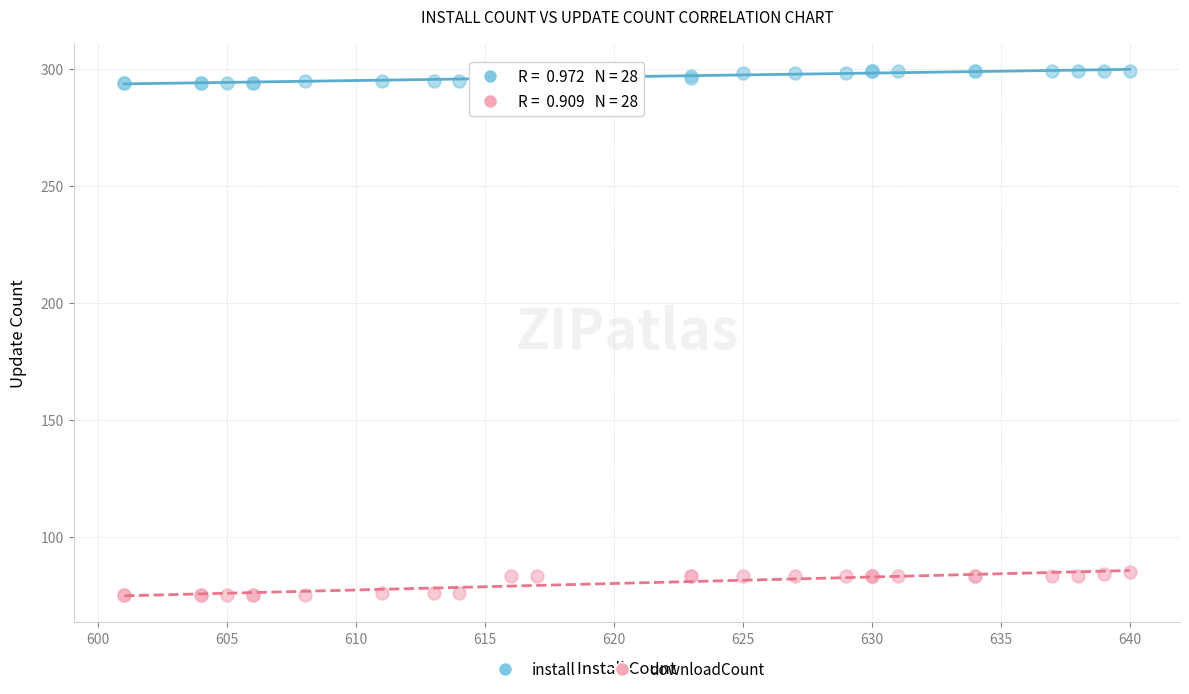

Which series contains the lowest Y value?

downloadCount